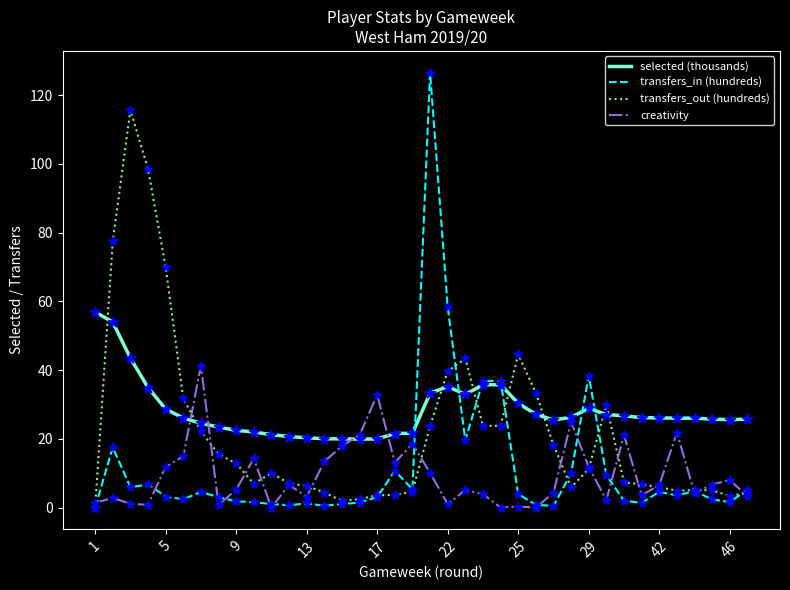

What are all the series names shown in the legend?

selected (thousands), transfers_in (hundreds), transfers_out (hundreds), creativity